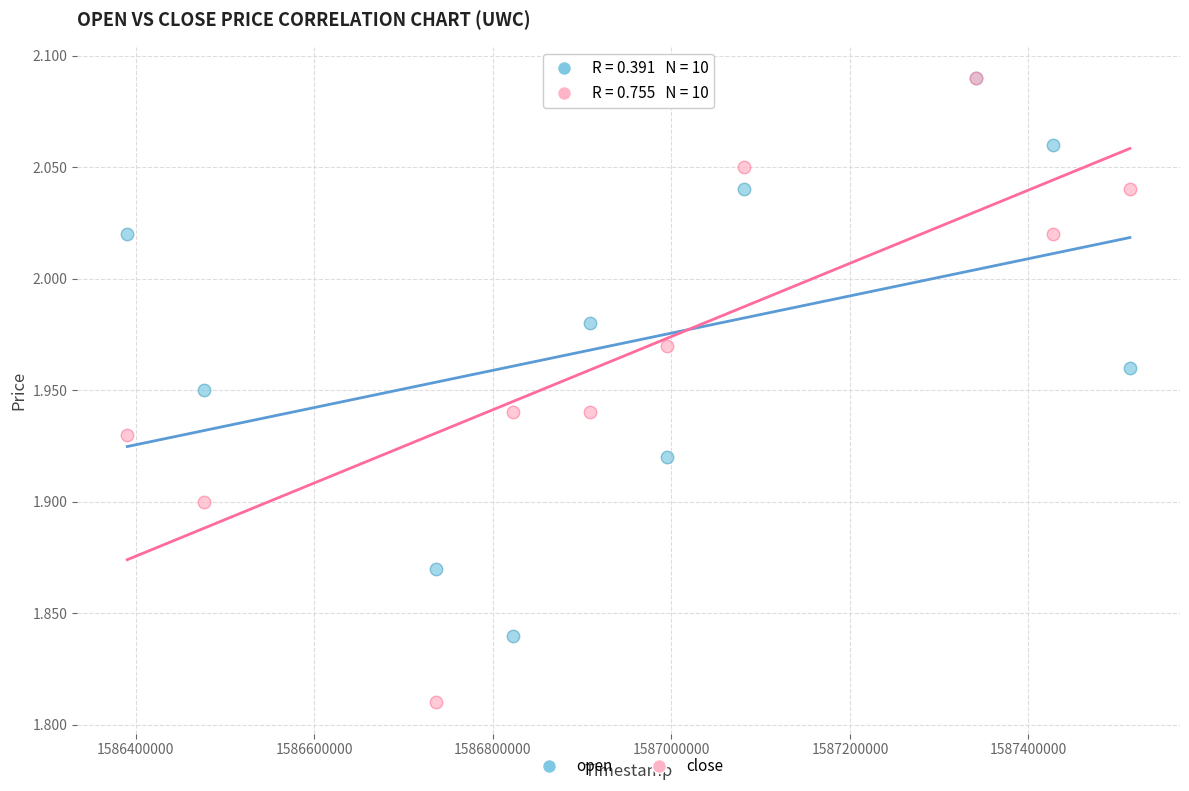

What are all the series names shown in the legend?

open, close